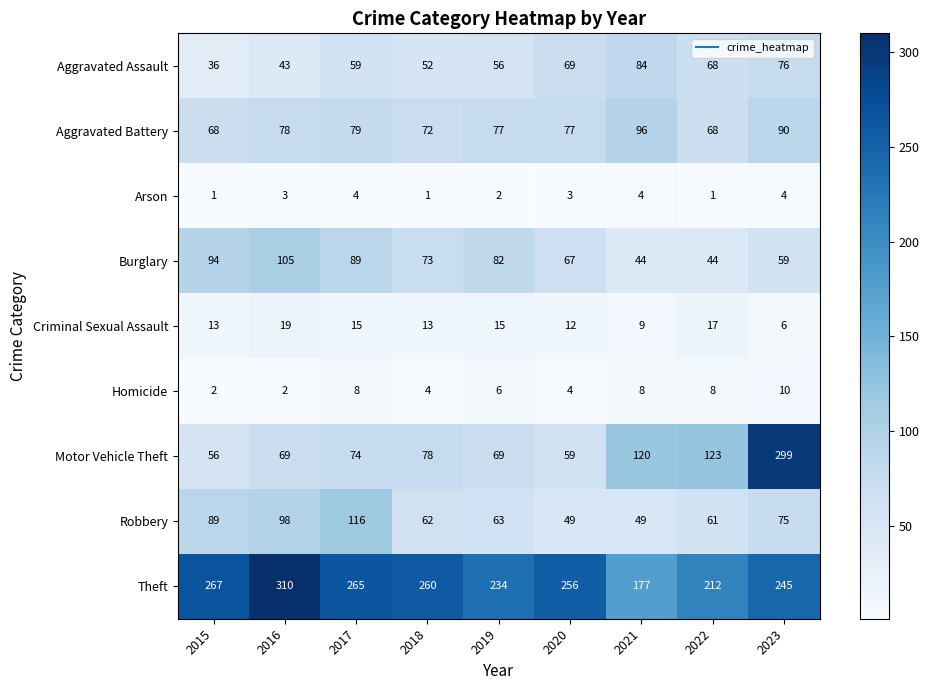

How many values in the Theft series are below 256?

4